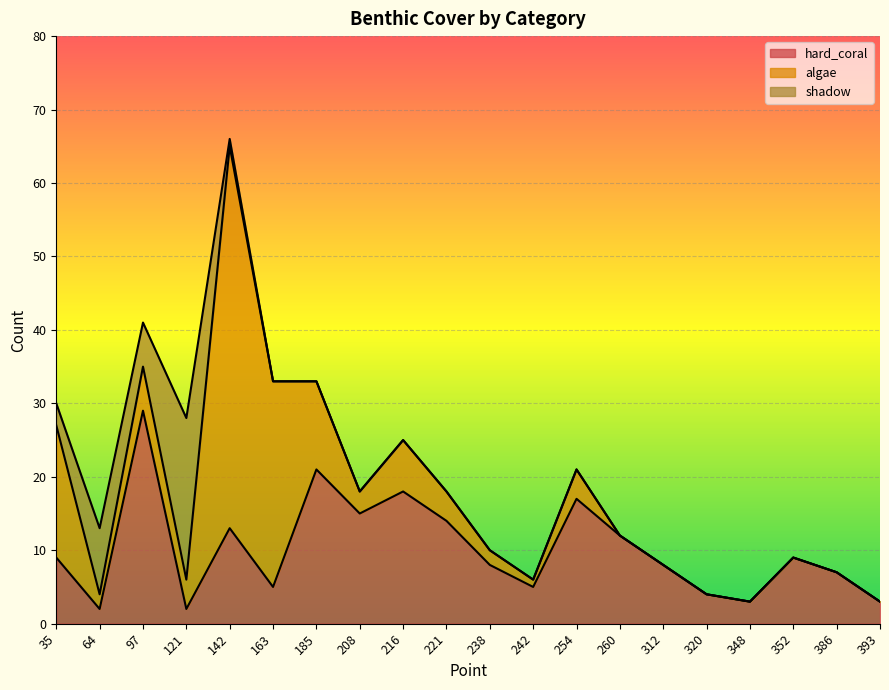

How many data points in algae are above 3?

9